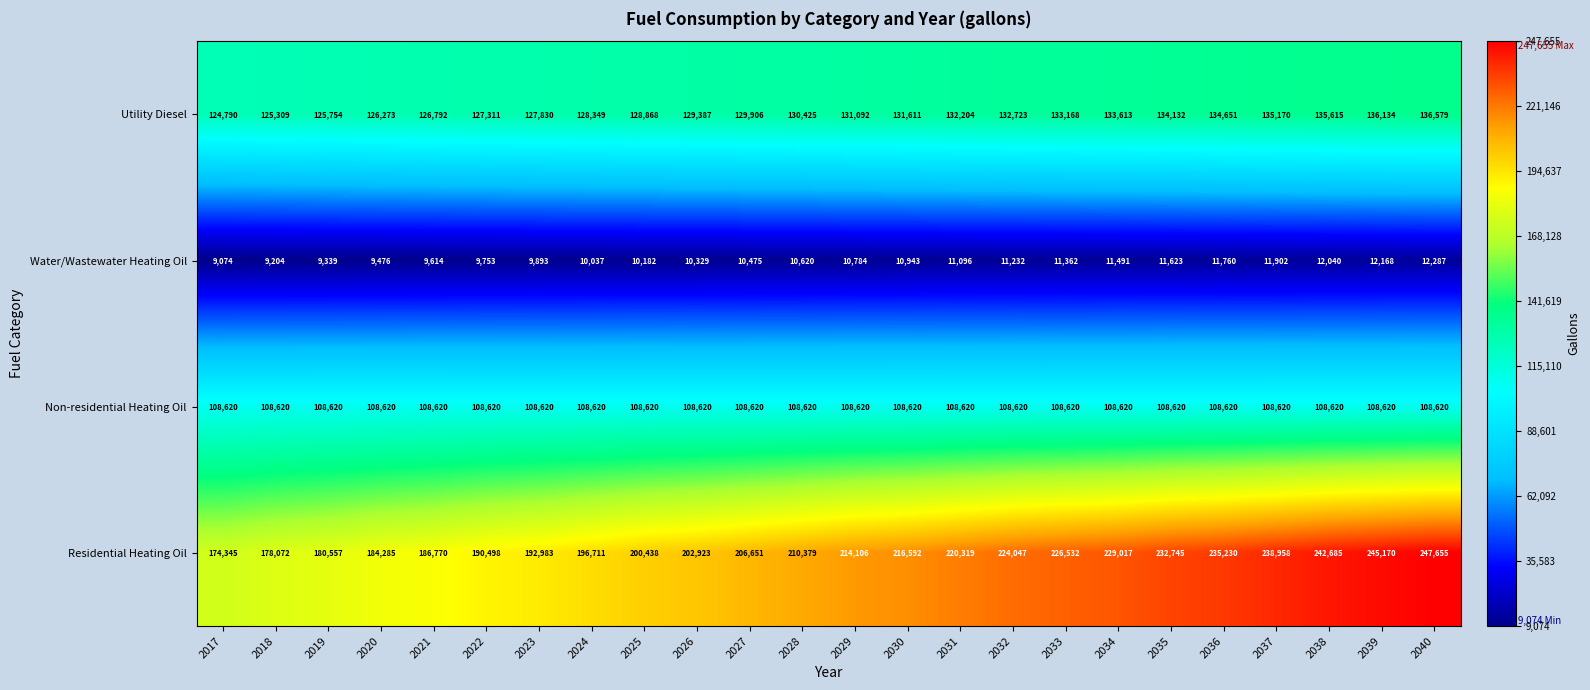

What is the difference between the Residential Heating Oil values at 2026 and 2029?

11183